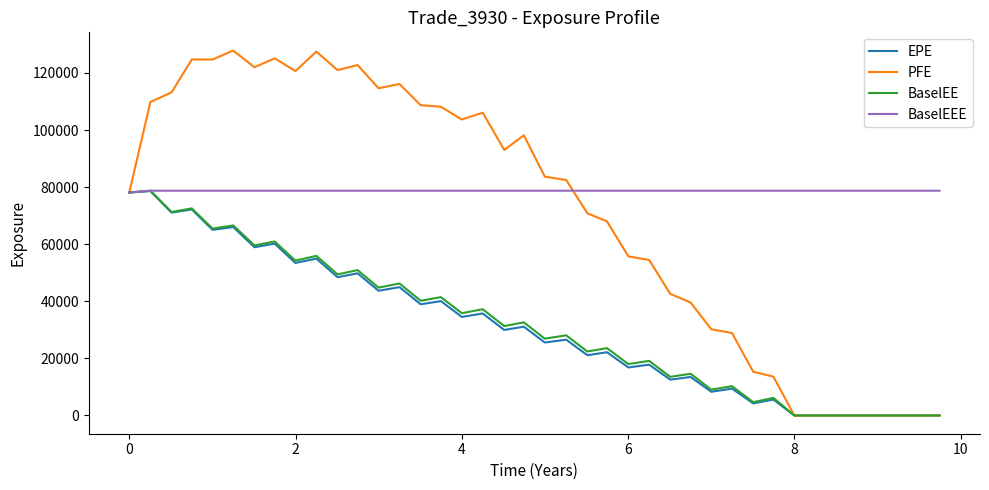

What is the highest value of the BaselEEE series?

78736.6